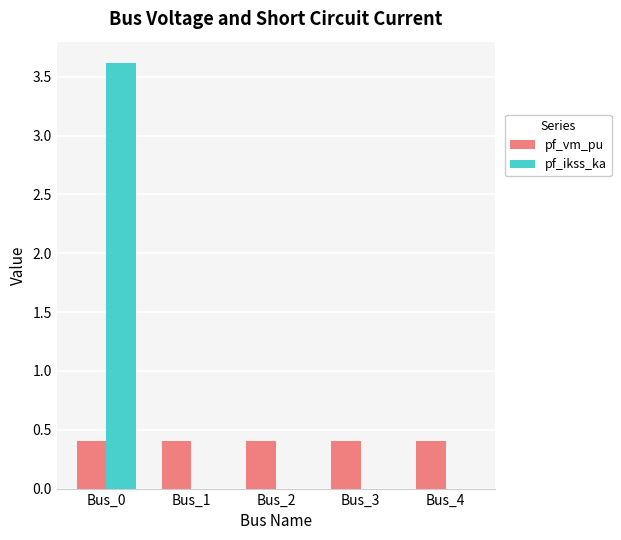

What is the spread (max minus min) of values at Bus_0?

3.2